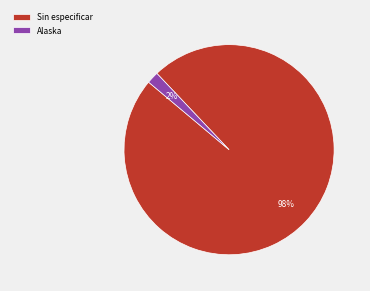

To the nearest percent, what is the difference between the largest and smallest slice percentages?

96%